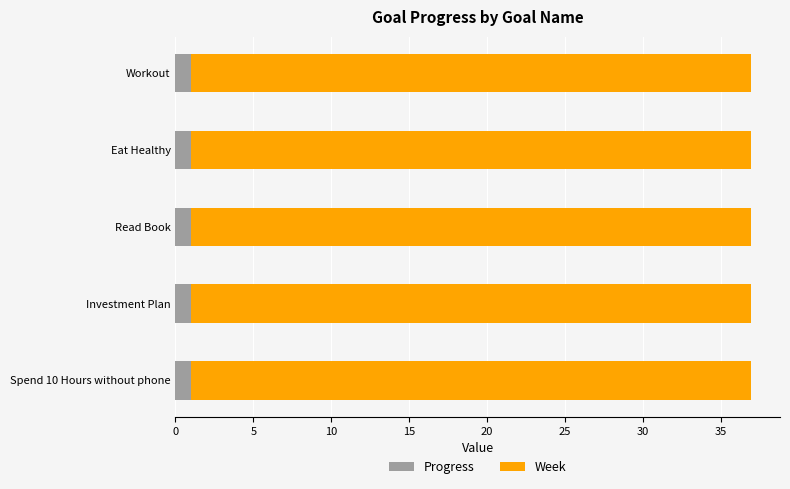

What is the lowest value of the Progress series?

1.0